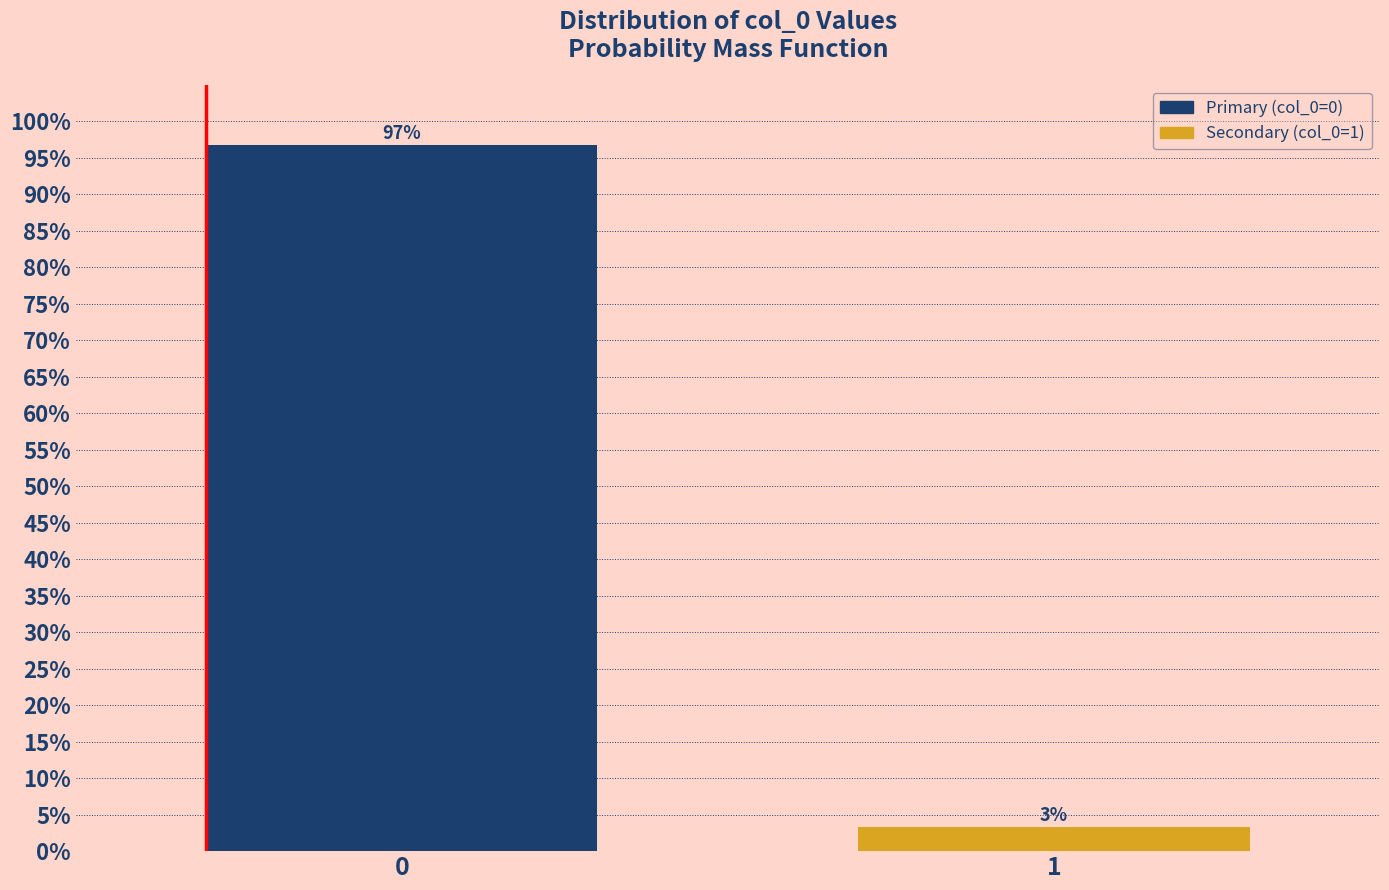

What is the sum of all values?

100.0